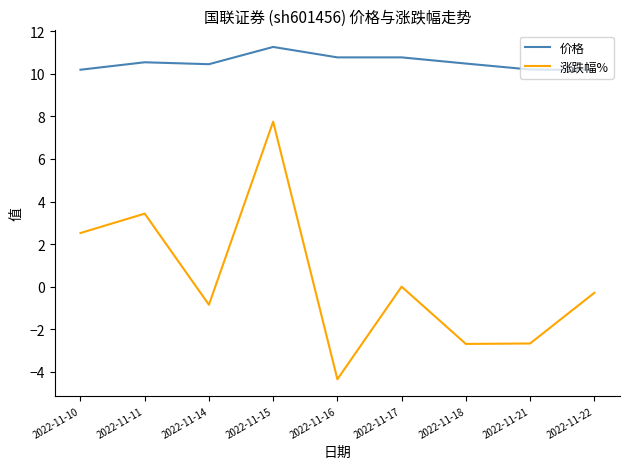

True or false: 涨跌幅% and 价格 cross at least once.

False